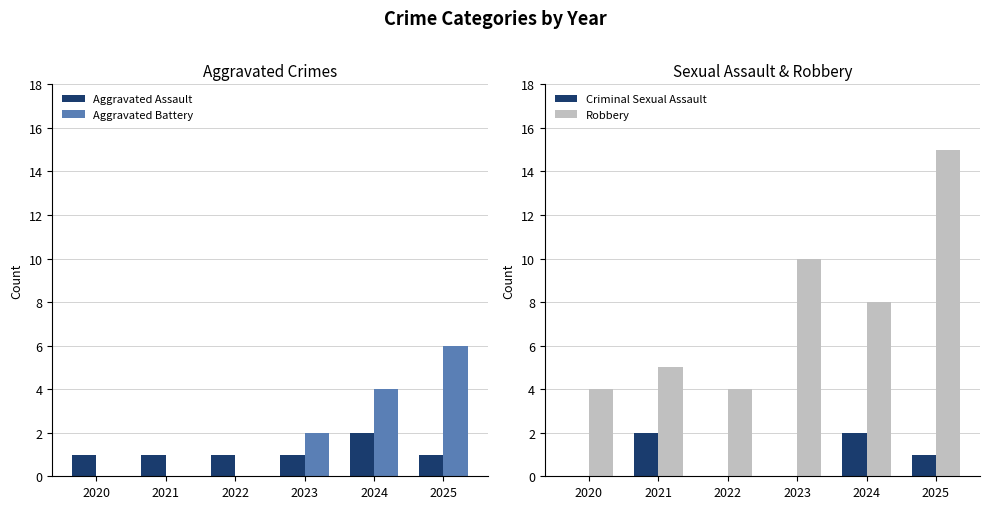

How many data points in Aggravated Battery are less than 2?

3